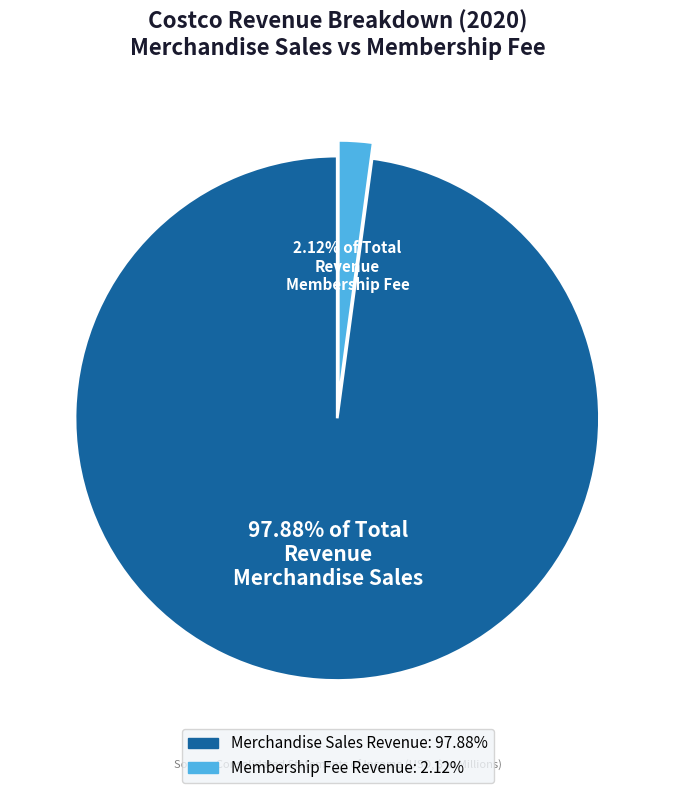

Rank the categories by value from lowest to highest.

Membership Fee Revenue, Merchandise Sales Revenue